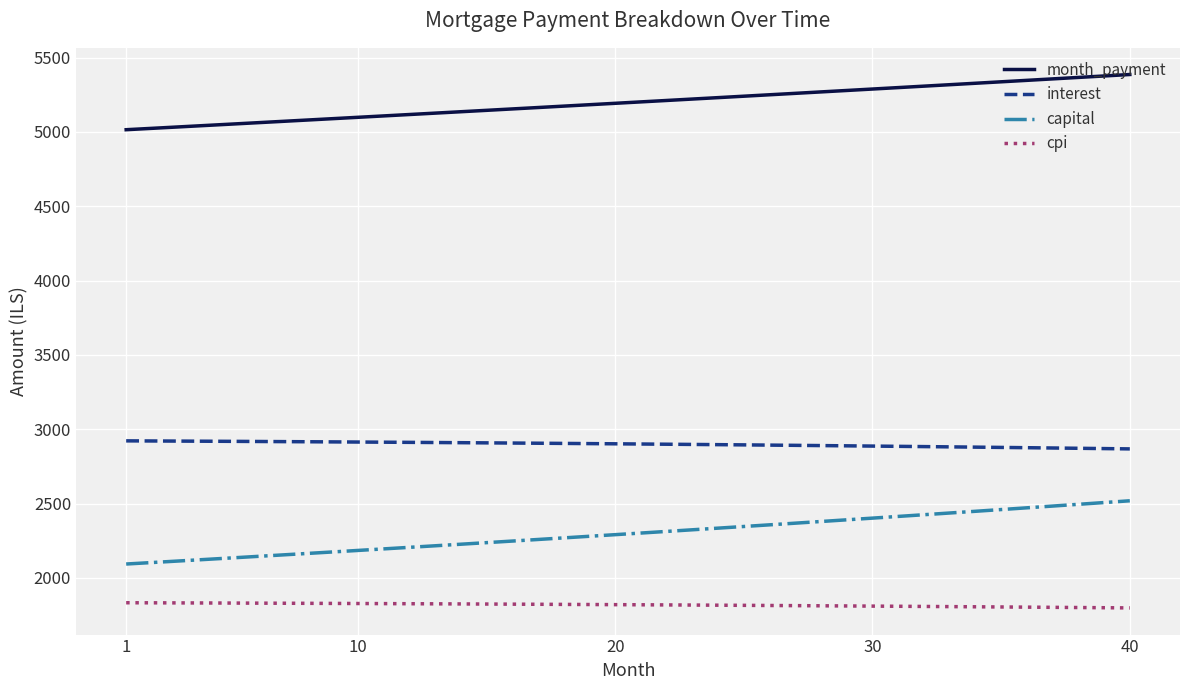

List the series in order of their peak value, highest first.

month_payment, interest, capital, cpi